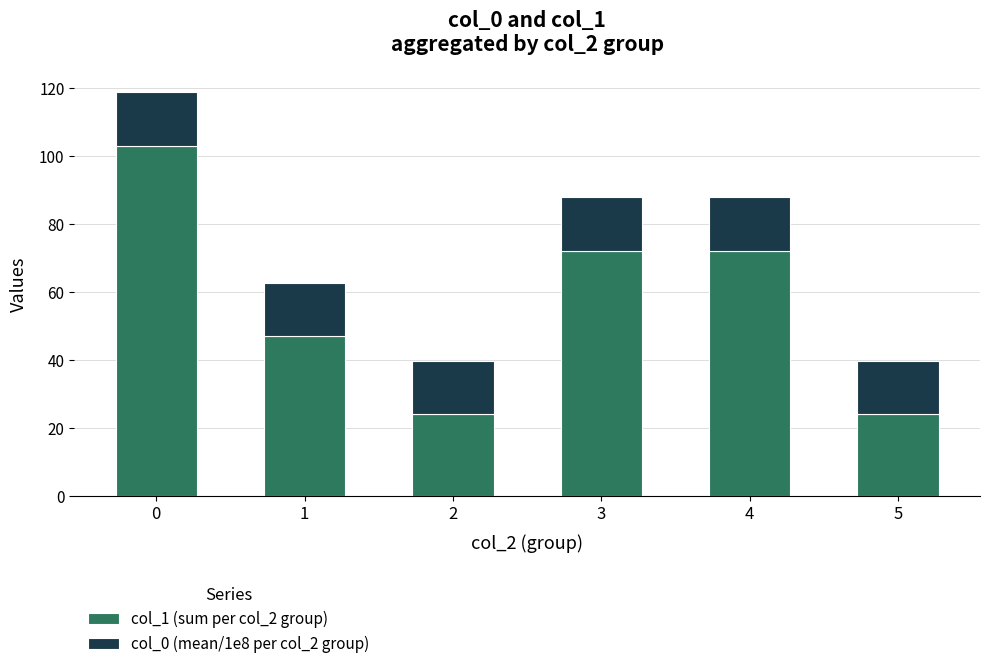

What is the sum of the col_1 (sum per col_2 group) values at 2 and 3?

96.0